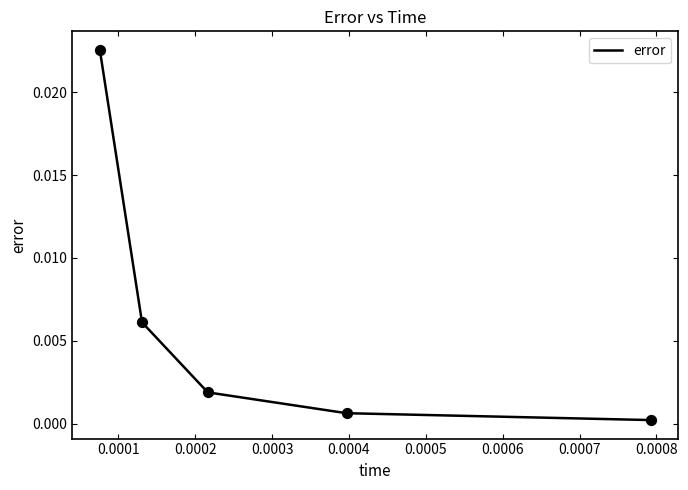

True or false: there are more than 2 points higher than both neighbors.

False